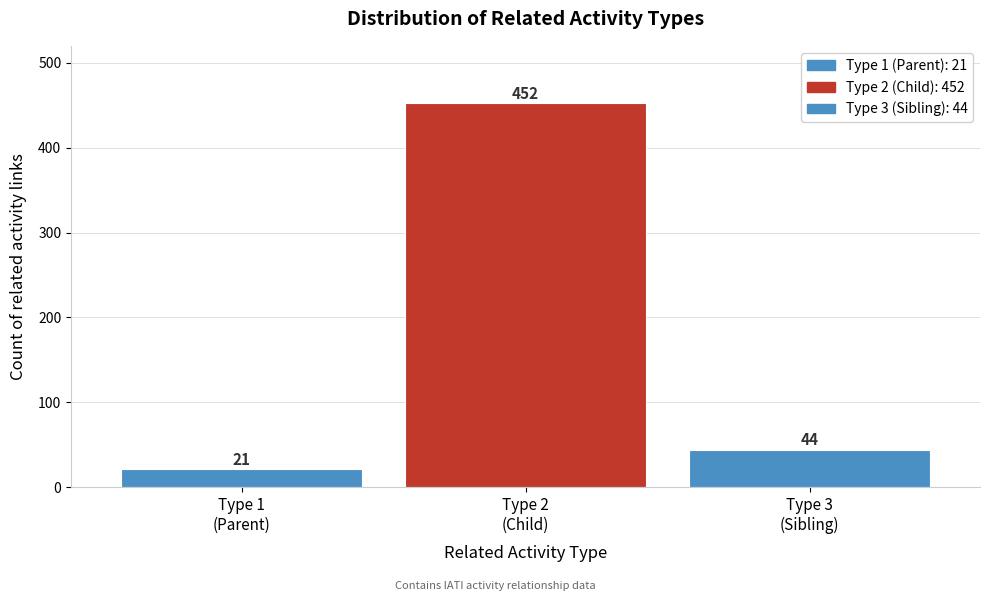

Reading left to right, what are all the values shown in this chart?

21	452	44